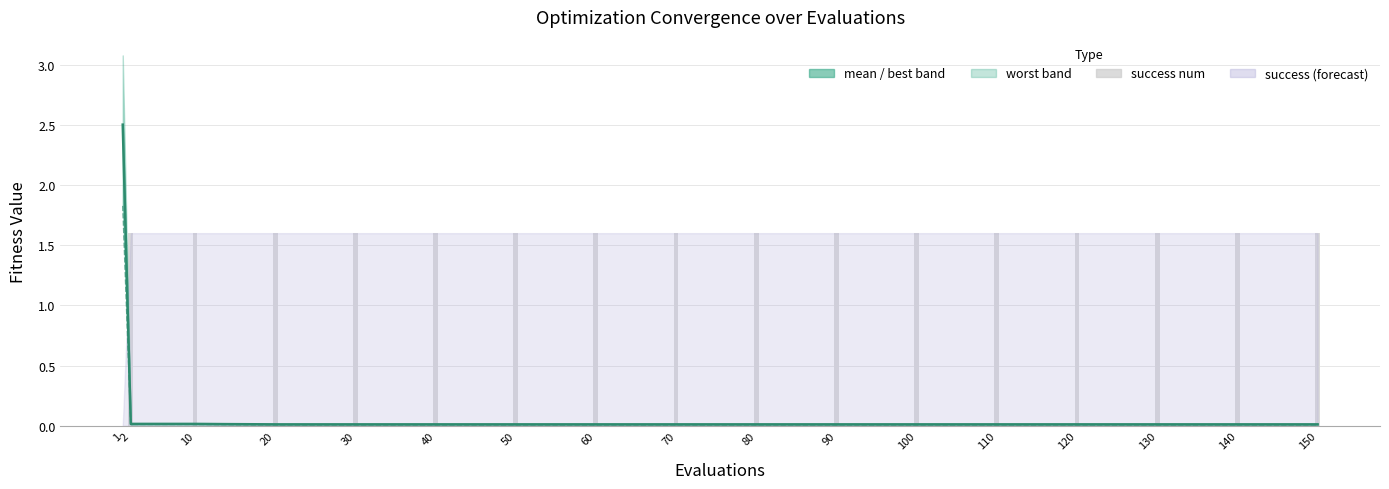

Reading right to left, extract all data points from this chart.

mean line: 150=0.0	140=0.0	130=0.0	120=0.0	110=0.0	100=0.0	90=0.0	80=0.0	70=0.0	60=0.0	50=0.0	40=0.0	30=0.0	20=0.0	10=0.0	2=0.0	1=2.5
best: 150=0.0	140=0.0	130=0.0	120=0.0	110=0.0	100=0.0	90=0.0	80=0.0	70=0.0	60=0.0	50=0.0	40=0.0	30=0.0	20=0.0	10=0.0	2=0.0	1=1.8
success num: 150=1.6	140=1.6	130=1.6	120=1.6	110=1.6	100=1.6	90=1.6	80=1.6	70=1.6	60=1.6	50=1.6	40=1.6	30=1.6	20=1.6	10=1.6	2=1.6	1=0.0